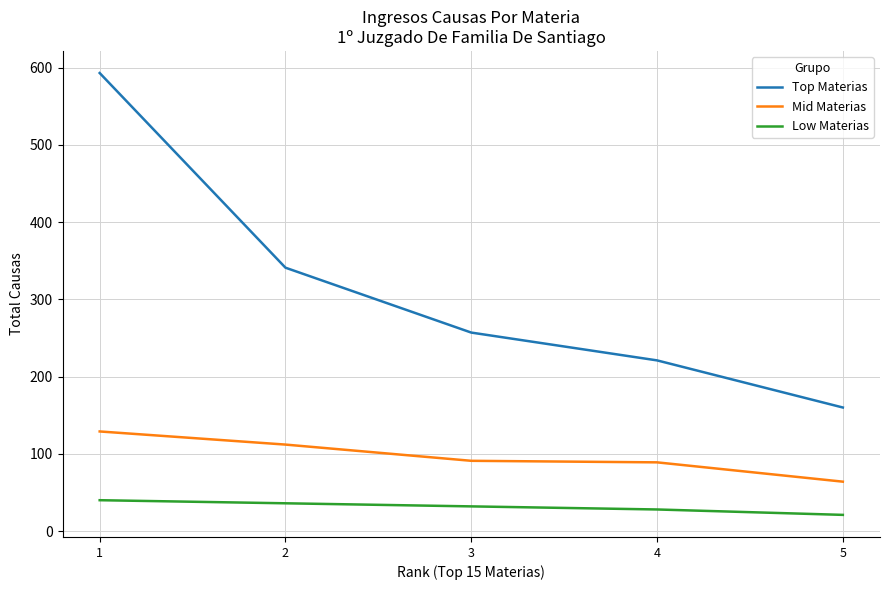

Is the value of Top Materias at 2 greater than the value of Mid Materias at 2?

Yes